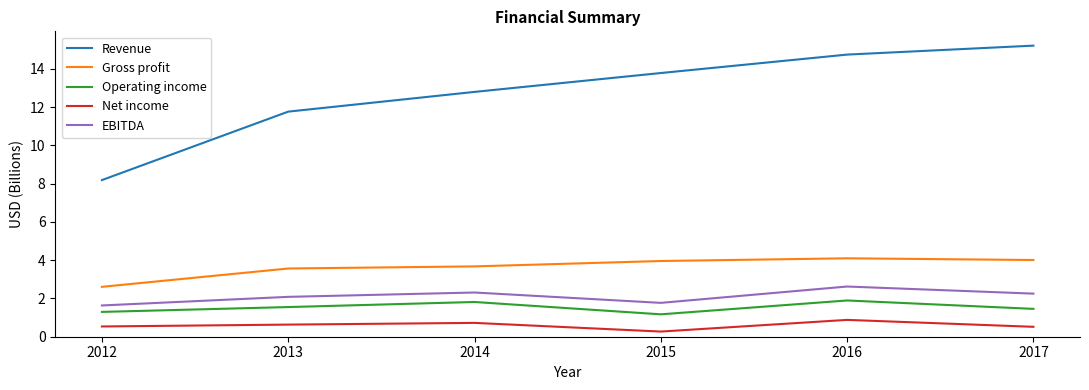

What are all the series names shown in the legend?

Revenue, Gross profit, Operating income, Net income, EBITDA